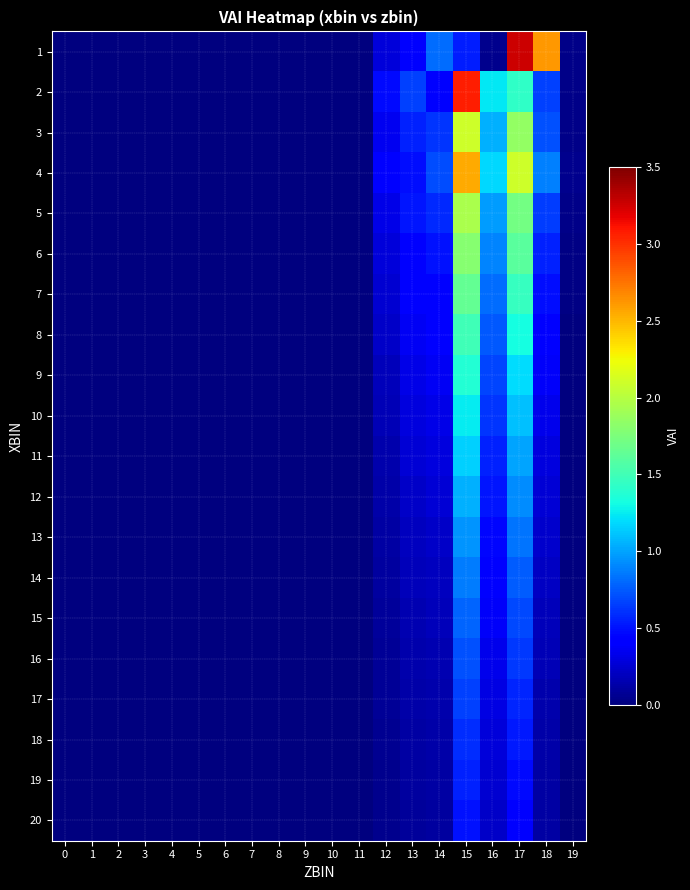

Reading left to right, extract all data points from this chart.

1: 0=0.0	1=0.0	2=0.0	3=0.0	4=0.0	5=0.0	6=0.0	7=0.0	8=0.0	9=0.0	10=0.0	11=0.0	12=0.3	13=0.4	14=0.8	15=0.5	16=0.1	17=3.3	18=2.6	19=0.0
2: 0=0.0	1=0.0	2=0.0	3=0.0	4=0.0	5=0.0	6=0.0	7=0.0	8=0.0	9=0.0	10=0.0	11=0.0	12=0.5	13=0.7	14=0.4	15=3.1	16=1.2	17=1.4	18=0.7	19=0.0
3: 0=0.0	1=0.0	2=0.0	3=0.0	4=0.0	5=0.0	6=0.0	7=0.0	8=0.0	9=0.0	10=0.0	11=0.0	12=0.3	13=0.6	14=0.6	15=2.1	16=1.1	17=1.9	18=0.7	19=0.0
4: 0=0.0	1=0.0	2=0.0	3=0.0	4=0.0	5=0.0	6=0.0	7=0.0	8=0.0	9=0.0	10=0.0	11=0.0	12=0.4	13=0.5	14=0.7	15=2.5	16=1.2	17=2.1	18=0.9	19=0.1
5: 0=0.0	1=0.0	2=0.0	3=0.0	4=0.0	5=0.0	6=0.0	7=0.0	8=0.0	9=0.0	10=0.0	11=0.0	12=0.3	13=0.5	14=0.6	15=1.9	16=1.0	17=1.7	18=0.7	19=0.0
6: 0=0.0	1=0.0	2=0.0	3=0.0	4=0.0	5=0.0	6=0.0	7=0.0	8=0.0	9=0.0	10=0.0	11=0.0	12=0.3	13=0.4	14=0.5	15=1.8	16=0.9	17=1.6	18=0.6	19=0.0
7: 0=0.0	1=0.0	2=0.0	3=0.0	4=0.0	5=0.0	6=0.0	7=0.0	8=0.0	9=0.0	10=0.0	11=0.0	12=0.2	13=0.4	14=0.5	15=1.6	16=0.8	17=1.4	18=0.5	19=0.0
8: 0=0.0	1=0.0	2=0.0	3=0.0	4=0.0	5=0.0	6=0.0	7=0.0	8=0.0	9=0.0	10=0.0	11=0.0	12=0.2	13=0.4	14=0.4	15=1.5	16=0.8	17=1.3	18=0.4	19=0.0
9: 0=0.0	1=0.0	2=0.0	3=0.0	4=0.0	5=0.0	6=0.0	7=0.0	8=0.0	9=0.0	10=0.0	11=0.0	12=0.2	13=0.3	14=0.4	15=1.4	16=0.7	17=1.2	18=0.4	19=0.0
10: 0=0.0	1=0.0	2=0.0	3=0.0	4=0.0	5=0.0	6=0.0	7=0.0	8=0.0	9=0.0	10=0.0	11=0.0	12=0.2	13=0.3	14=0.3	15=1.2	16=0.6	17=1.1	18=0.3	19=0.0
11: 0=0.0	1=0.0	2=0.0	3=0.0	4=0.0	5=0.0	6=0.0	7=0.0	8=0.0	9=0.0	10=0.0	11=0.0	12=0.1	13=0.3	14=0.3	15=1.1	16=0.6	17=1.0	18=0.3	19=0.0
12: 0=0.0	1=0.0	2=0.0	3=0.0	4=0.0	5=0.0	6=0.0	7=0.0	8=0.0	9=0.0	10=0.0	11=0.0	12=0.1	13=0.2	14=0.3	15=1.1	16=0.5	17=0.9	18=0.3	19=0.0
13: 0=0.0	1=0.0	2=0.0	3=0.0	4=0.0	5=0.0	6=0.0	7=0.0	8=0.0	9=0.0	10=0.0	11=0.0	12=0.1	13=0.2	14=0.2	15=0.9	16=0.5	17=0.8	18=0.2	19=0.0
14: 0=0.0	1=0.0	2=0.0	3=0.0	4=0.0	5=0.0	6=0.0	7=0.0	8=0.0	9=0.0	10=0.0	11=0.0	12=0.1	13=0.2	14=0.2	15=0.9	16=0.4	17=0.8	18=0.2	19=0.0
15: 0=0.0	1=0.0	2=0.0	3=0.0	4=0.0	5=0.0	6=0.0	7=0.0	8=0.0	9=0.0	10=0.0	11=0.0	12=0.1	13=0.2	14=0.2	15=0.8	16=0.4	17=0.7	18=0.2	19=0.0
16: 0=0.0	1=0.0	2=0.0	3=0.0	4=0.0	5=0.0	6=0.0	7=0.0	8=0.0	9=0.0	10=0.0	11=0.0	12=0.1	13=0.1	14=0.2	15=0.7	16=0.3	17=0.6	18=0.2	19=0.0
17: 0=0.0	1=0.0	2=0.0	3=0.0	4=0.0	5=0.0	6=0.0	7=0.0	8=0.0	9=0.0	10=0.0	11=0.0	12=0.1	13=0.1	14=0.1	15=0.7	16=0.3	17=0.6	18=0.1	19=0.0
18: 0=0.0	1=0.0	2=0.0	3=0.0	4=0.0	5=0.0	6=0.0	7=0.0	8=0.0	9=0.0	10=0.0	11=0.0	12=0.1	13=0.1	14=0.1	15=0.6	16=0.3	17=0.5	18=0.1	19=0.0
19: 0=0.0	1=0.0	2=0.0	3=0.0	4=0.0	5=0.0	6=0.0	7=0.0	8=0.0	9=0.0	10=0.0	11=0.0	12=0.1	13=0.1	14=0.1	15=0.6	16=0.2	17=0.5	18=0.1	19=0.0
20: 0=0.0	1=0.0	2=0.0	3=0.0	4=0.0	5=0.0	6=0.0	7=0.0	8=0.0	9=0.0	10=0.0	11=0.0	12=0.1	13=0.1	14=0.1	15=0.5	16=0.2	17=0.4	18=0.1	19=0.0